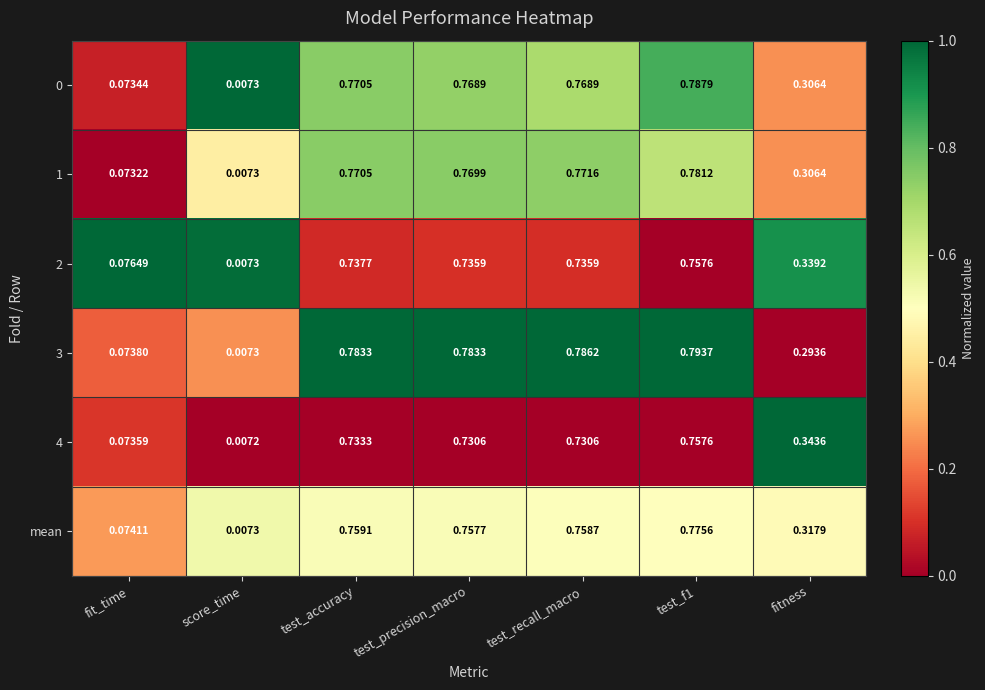

Is the value of 1 at fit_time greater than the value of 3 at score_time?

Yes